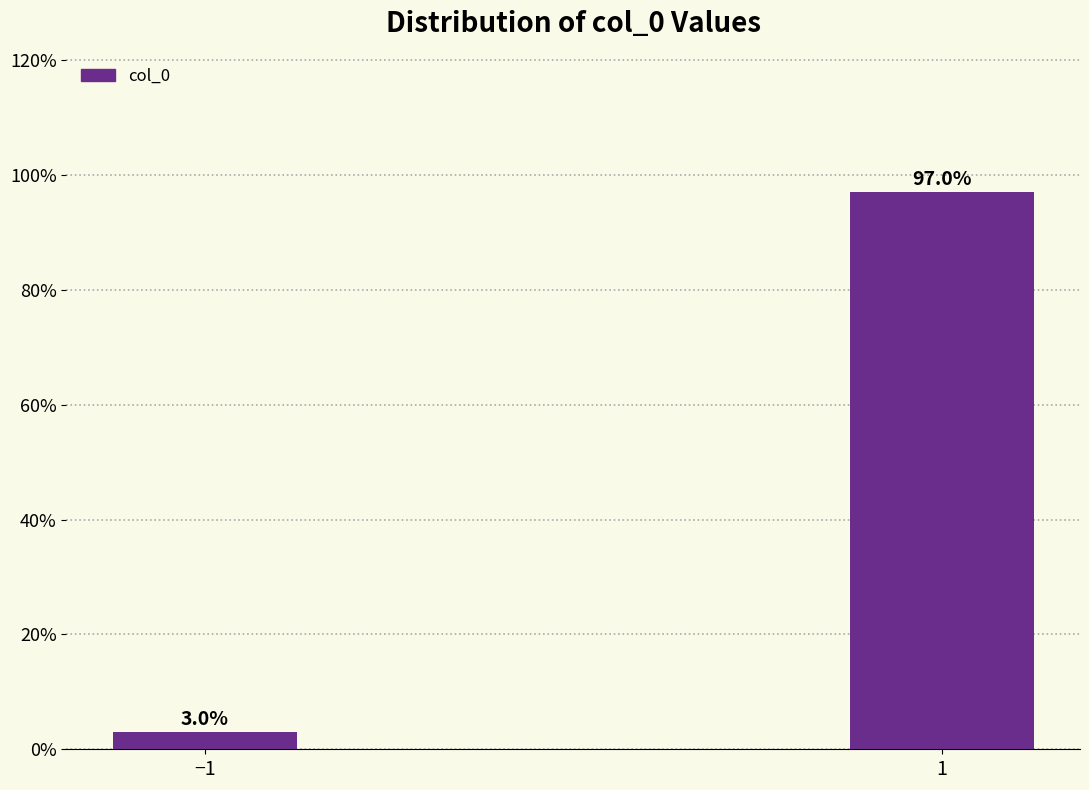

Reading right to left, extract all data points from this chart.

1=97.0	−1=3.0